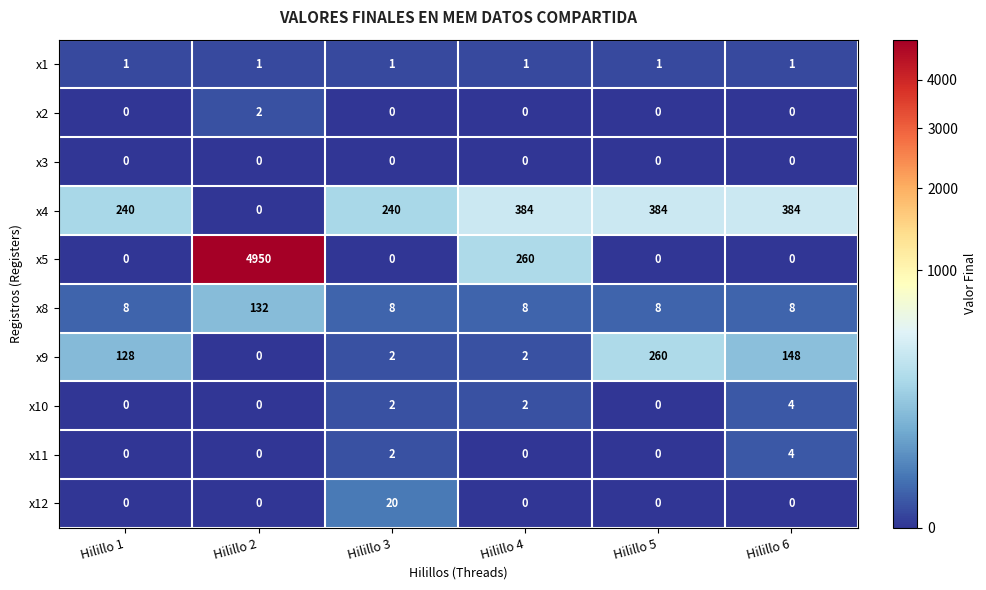

What is the sum of all x4 values?

1632